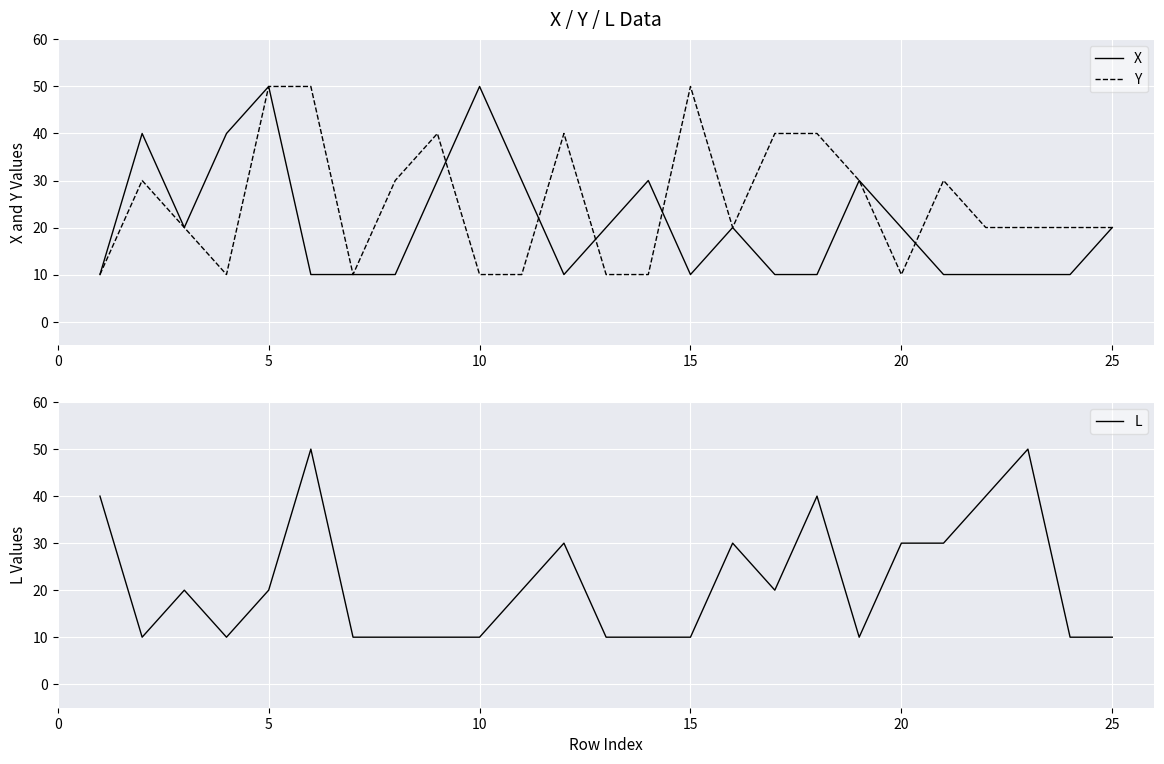

What is the maximum value for Y?

50